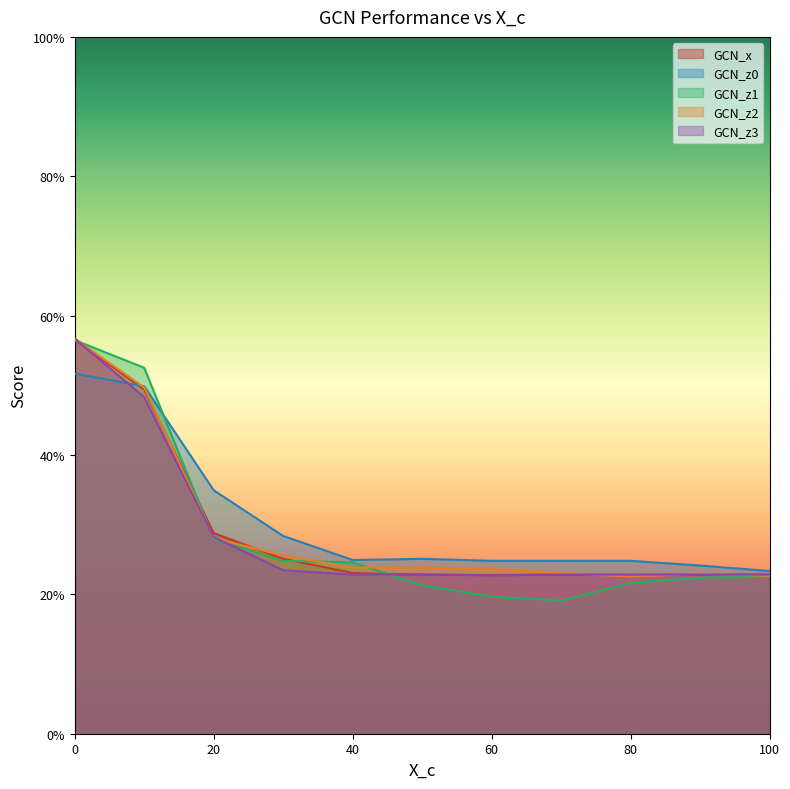

Is the value of GCN_x at 100 greater than the value of GCN_z2 at 60?

No